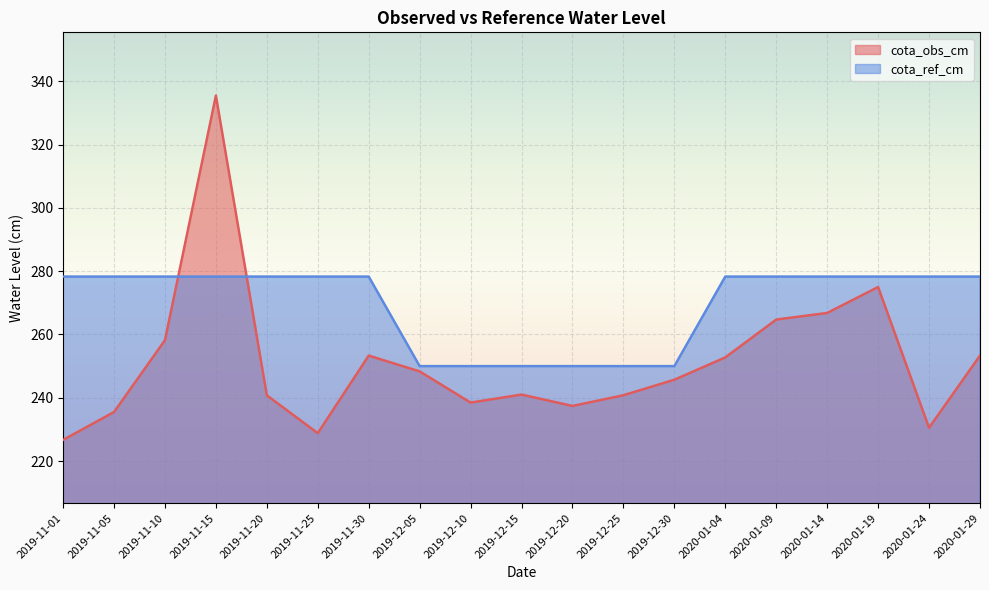

After their last crossing, which series has the higher values: cota_ref_cm or cota_obs_cm?

cota_ref_cm